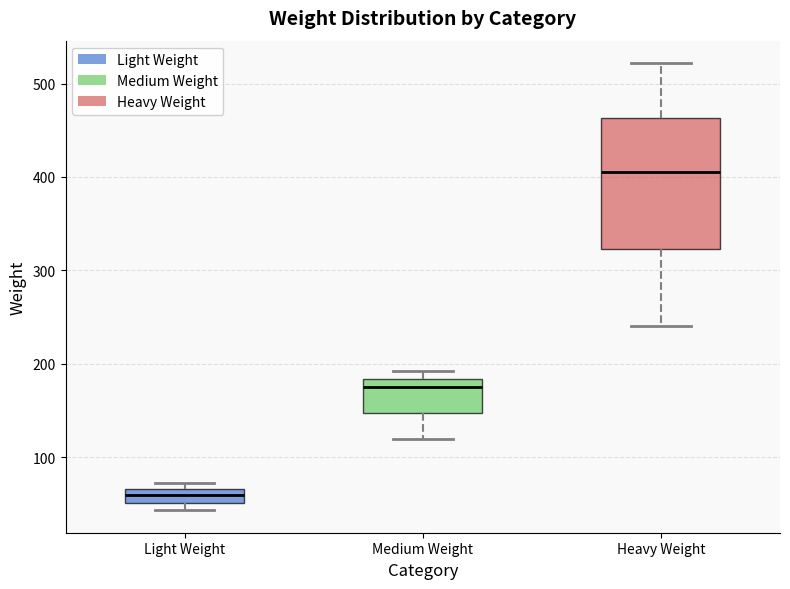

Which box's median line is the highest?

Heavy Weight